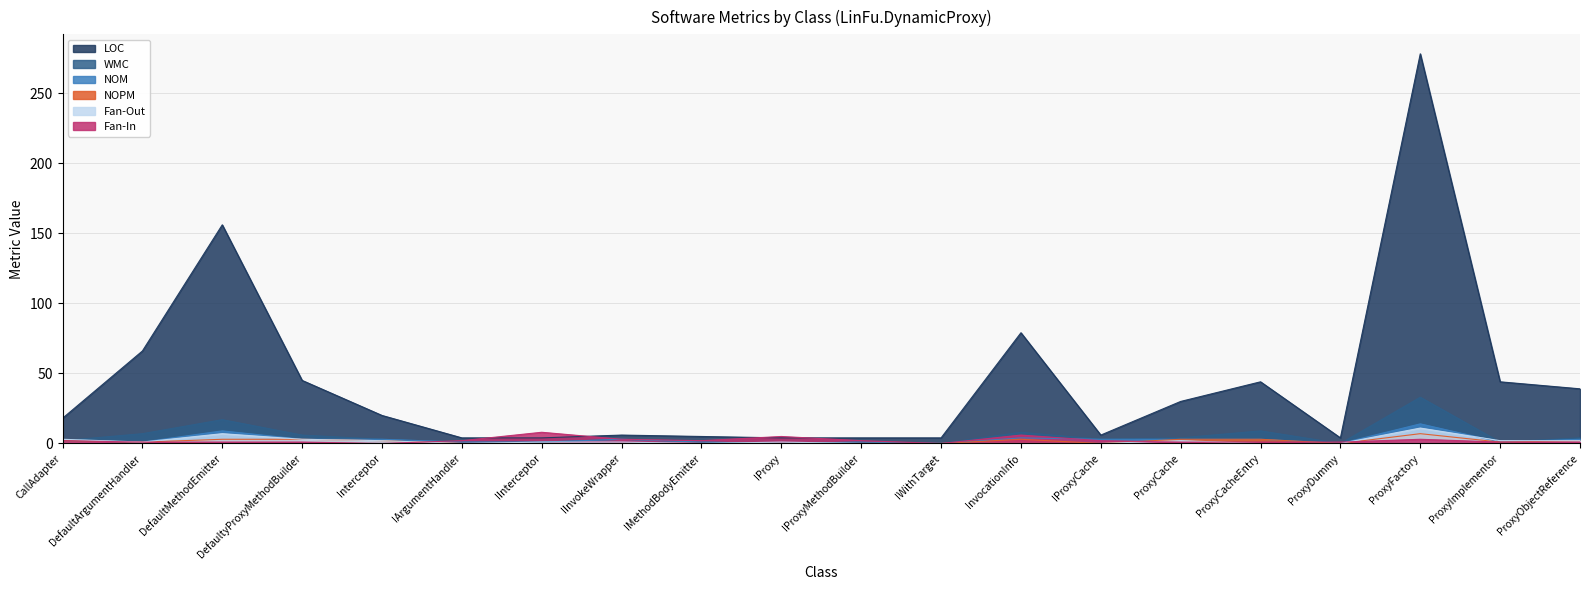

Is it true that LOC equals 6 at IInvokeWrapper?

True